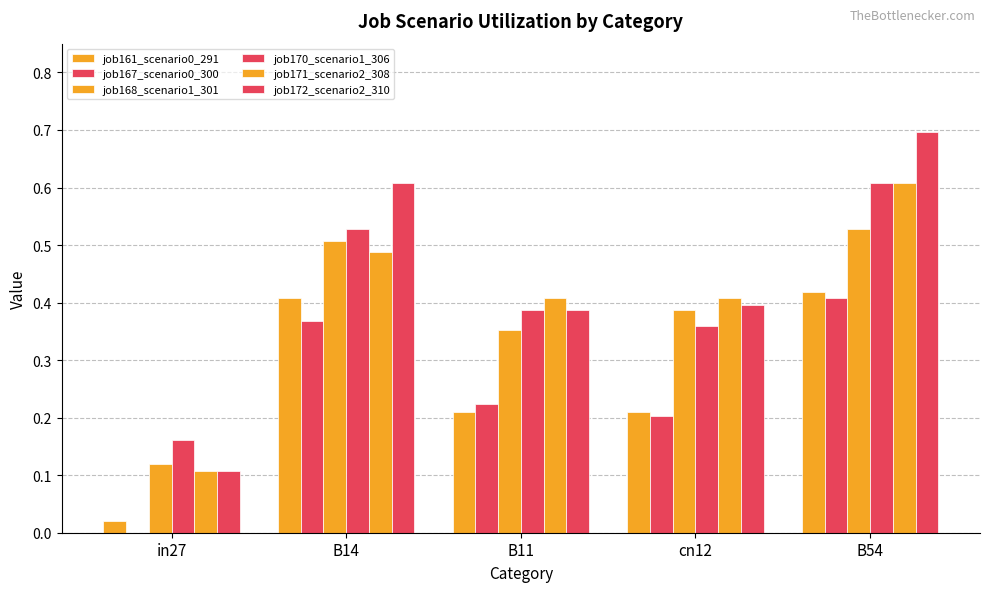

How many series are shown in this chart?

6